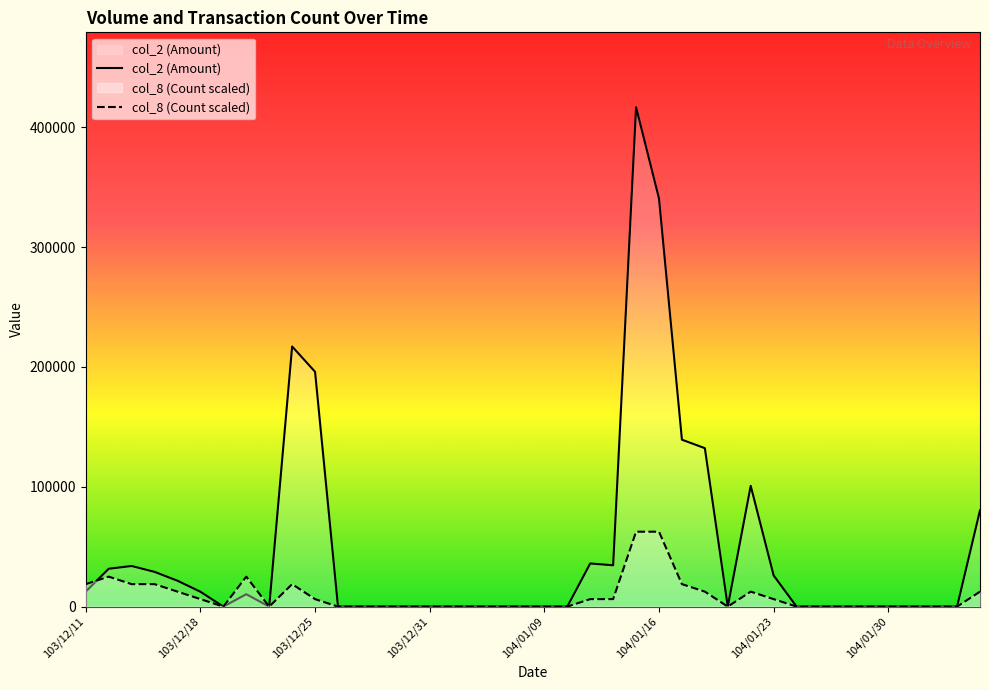

How many lines are shown in the chart?

2